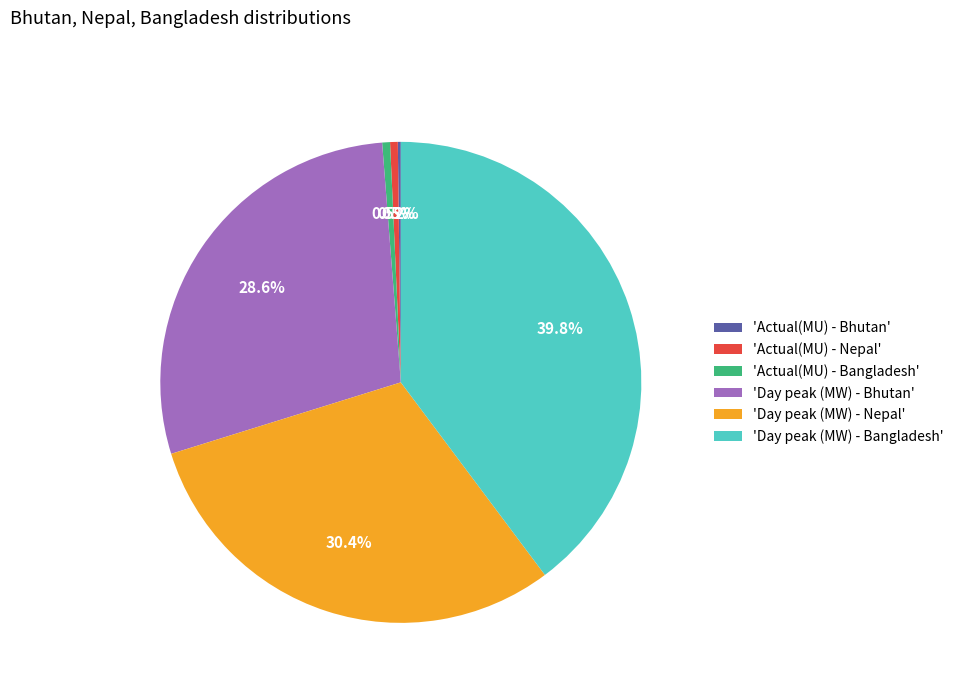

What portion of the pie excludes 'Day peak (MW) - Bhutan'?

71.4%